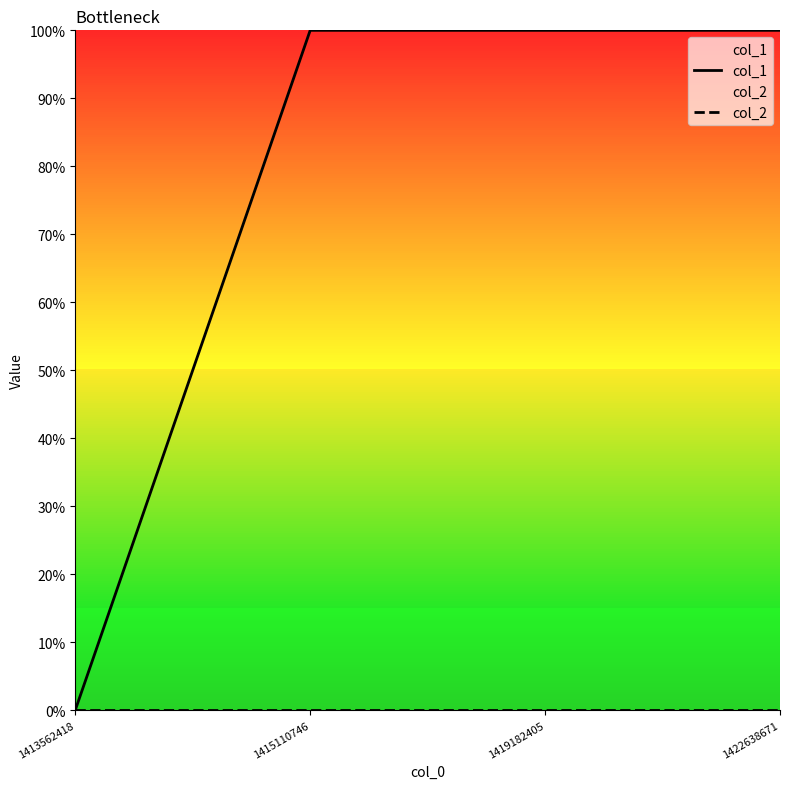

Does the chart display data point markers on the line(s)?

No